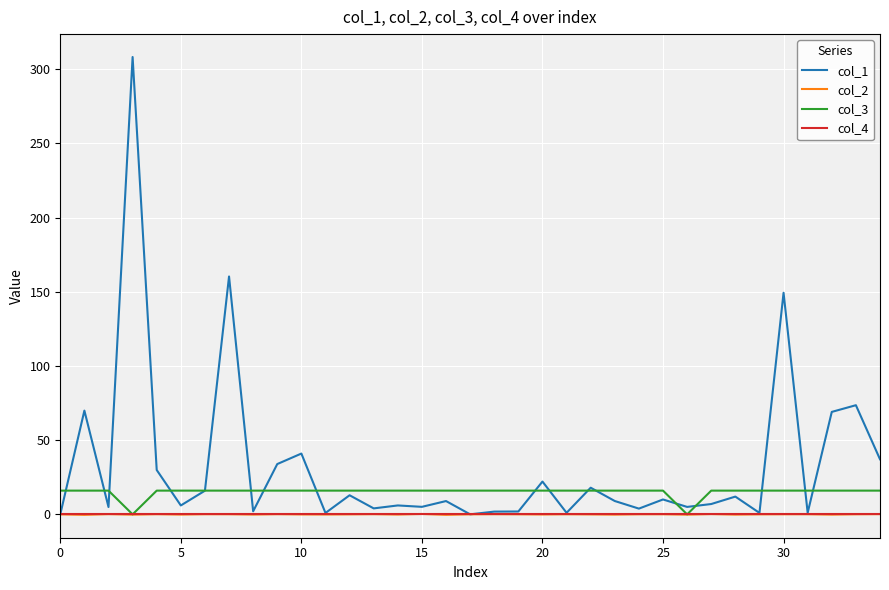

Which series has the largest total across all categories?

col_1